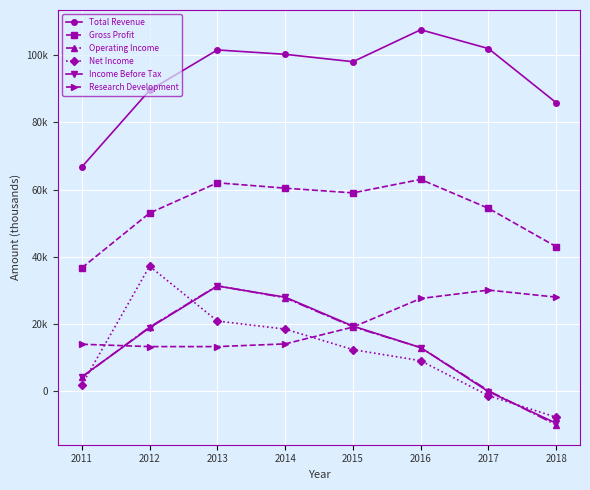

The Income Before Tax series shows 28000 at 2014. True or false?

True